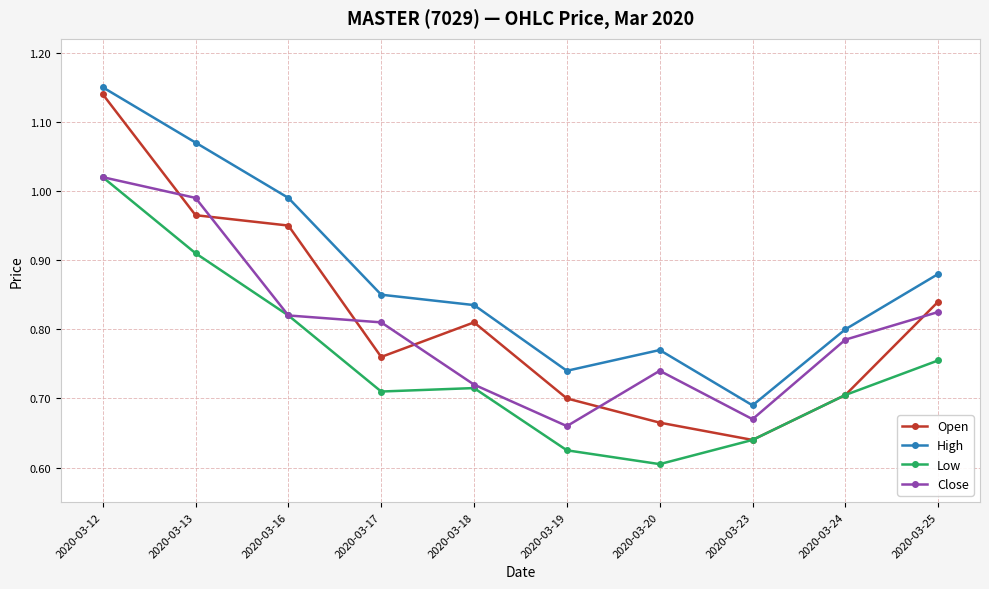

What are all the series names shown in the legend?

Open, High, Low, Close